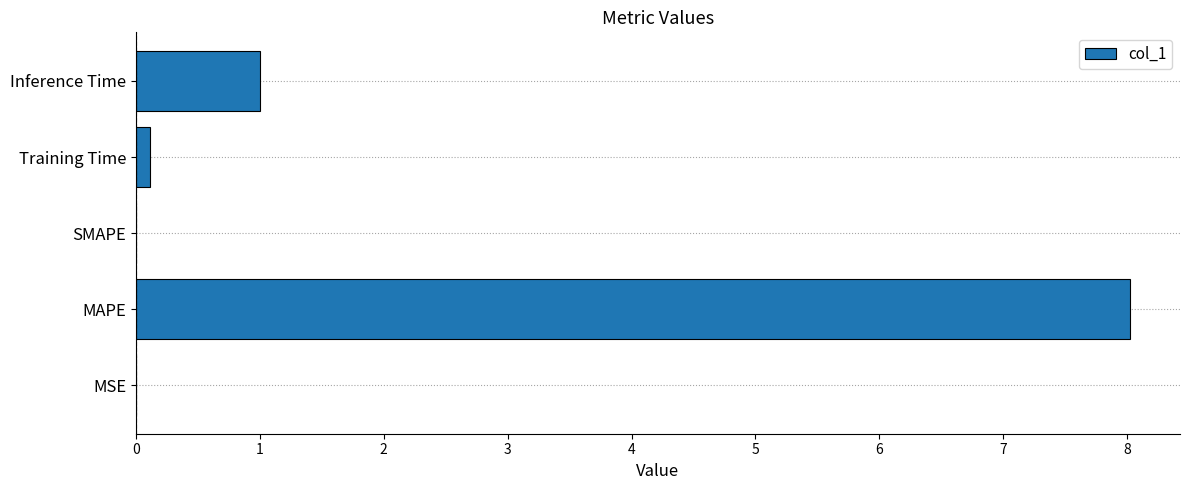

At which label is the value closest to 4?

Inference Time